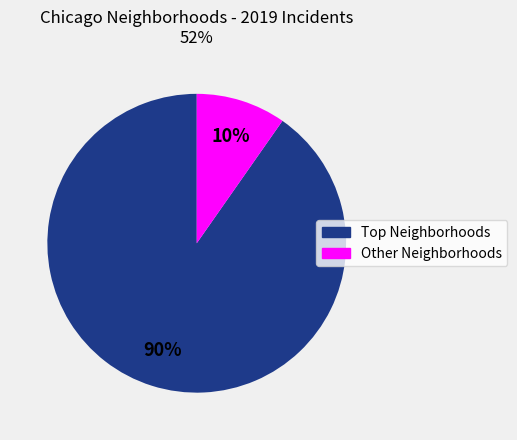

Is there a majority slice in this chart?

Yes